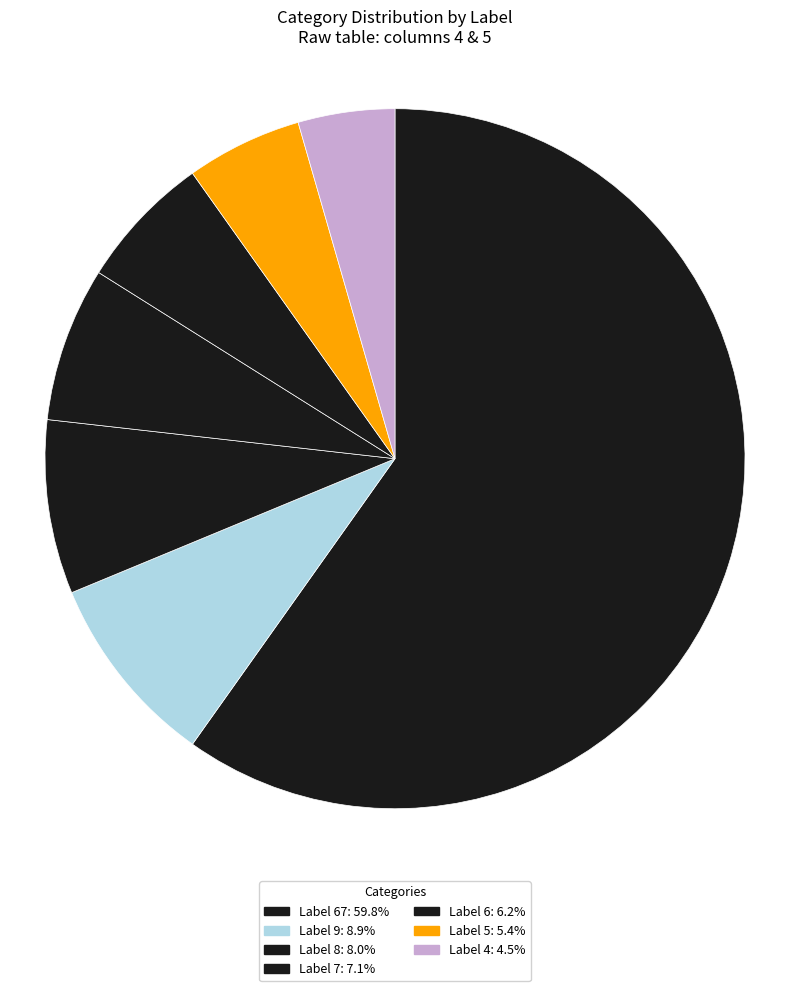

Count the number of slices in the pie.

7